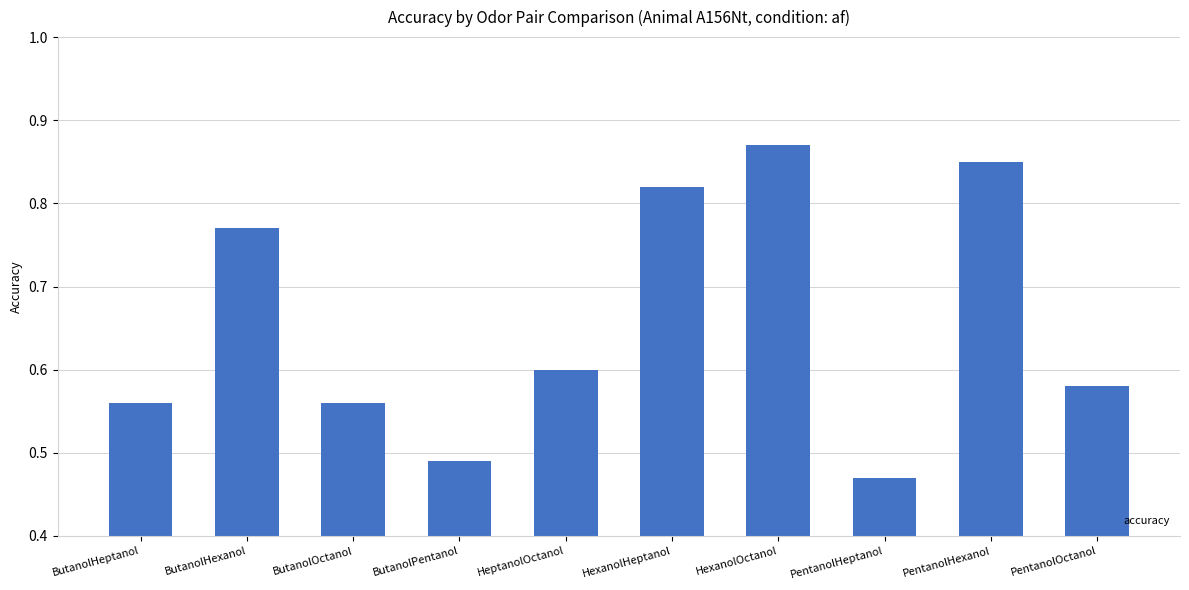

What is the label of the 6th bar from the right?

HeptanolOctanol